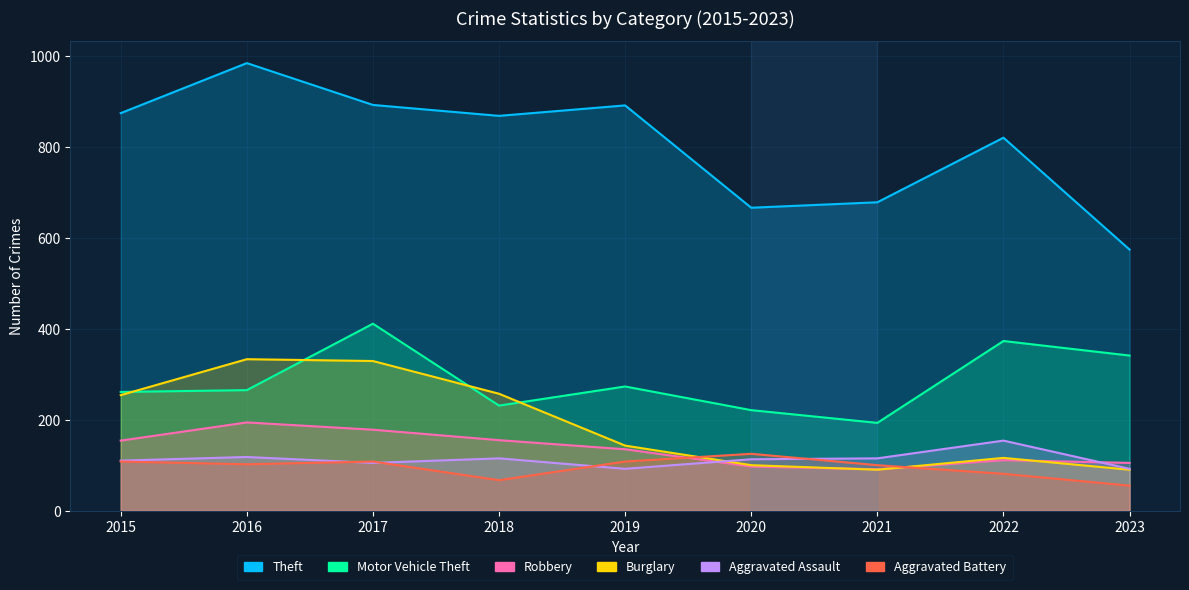

What is the value of the Aggravated Battery point at the 8th from the left?

81